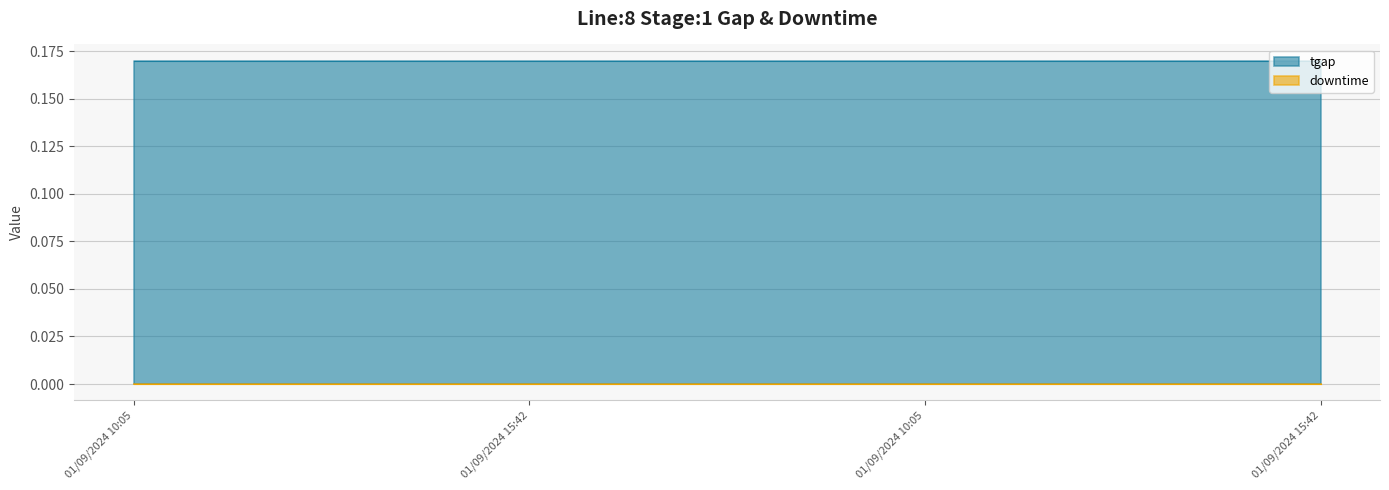

Which series changed the most between 01/09/2024 10:05 and 01/09/2024 15:42?

tgap